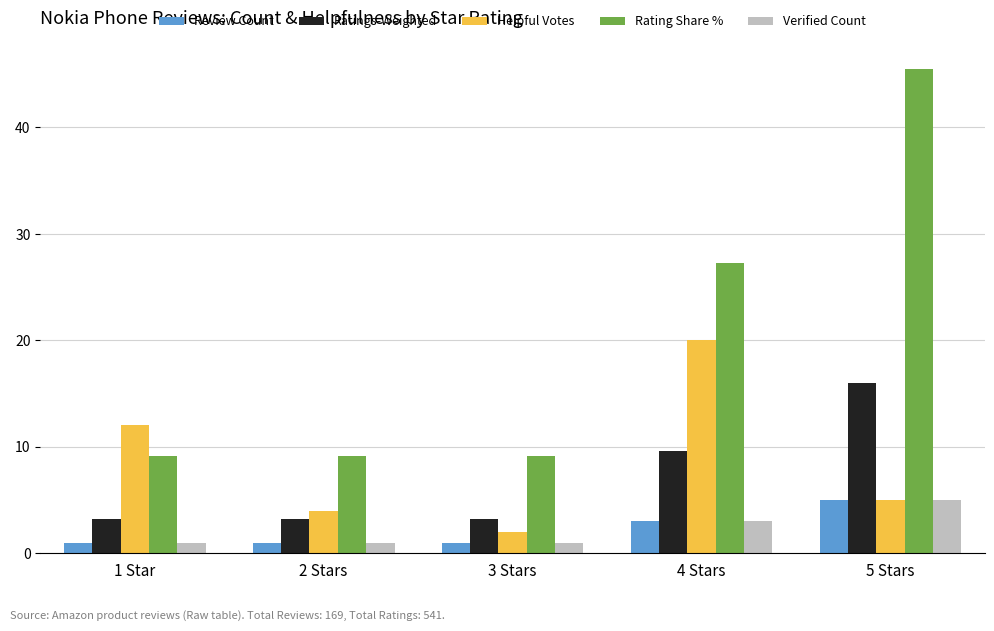

Are the bars grouped side by side (vs. stacked)?

Yes